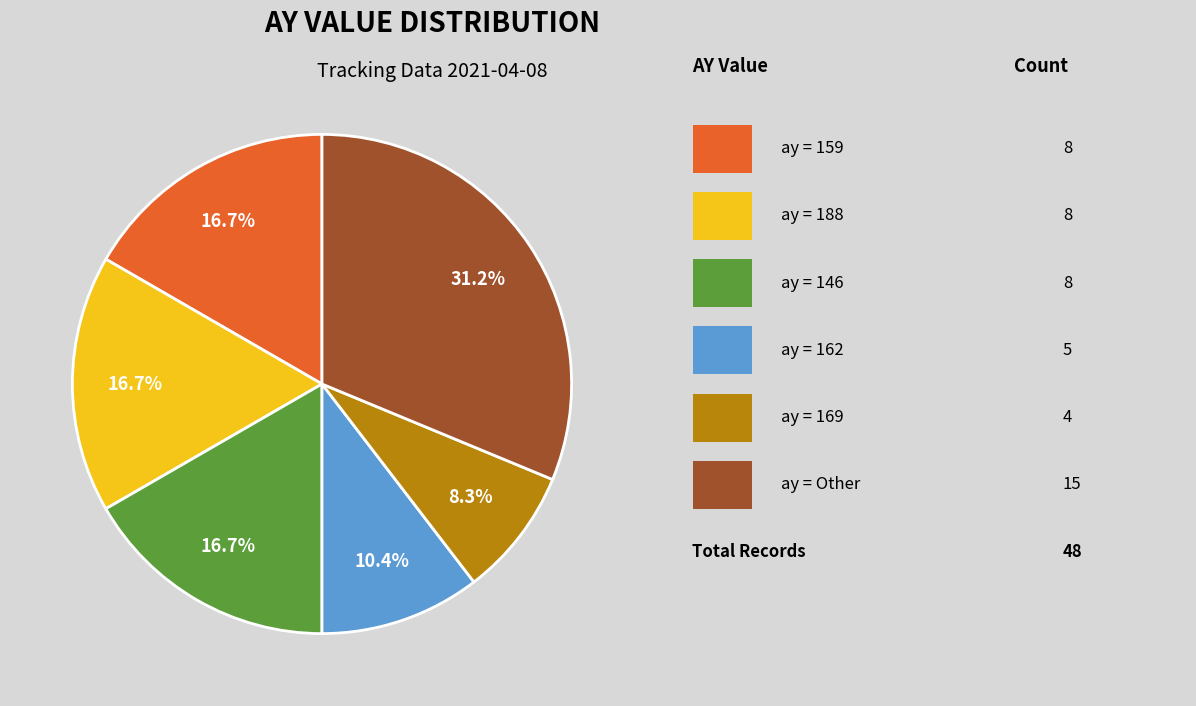

Does any single category account for the majority?

No